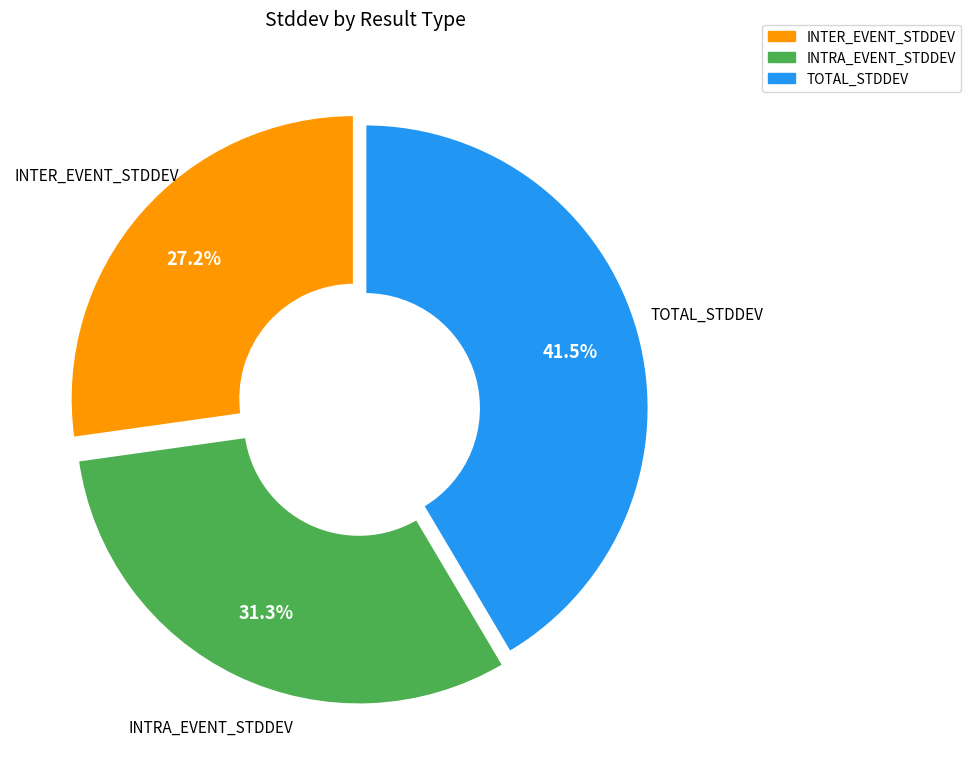

To the nearest percent, what portion does INTRA_EVENT_STDDEV represent?

31%